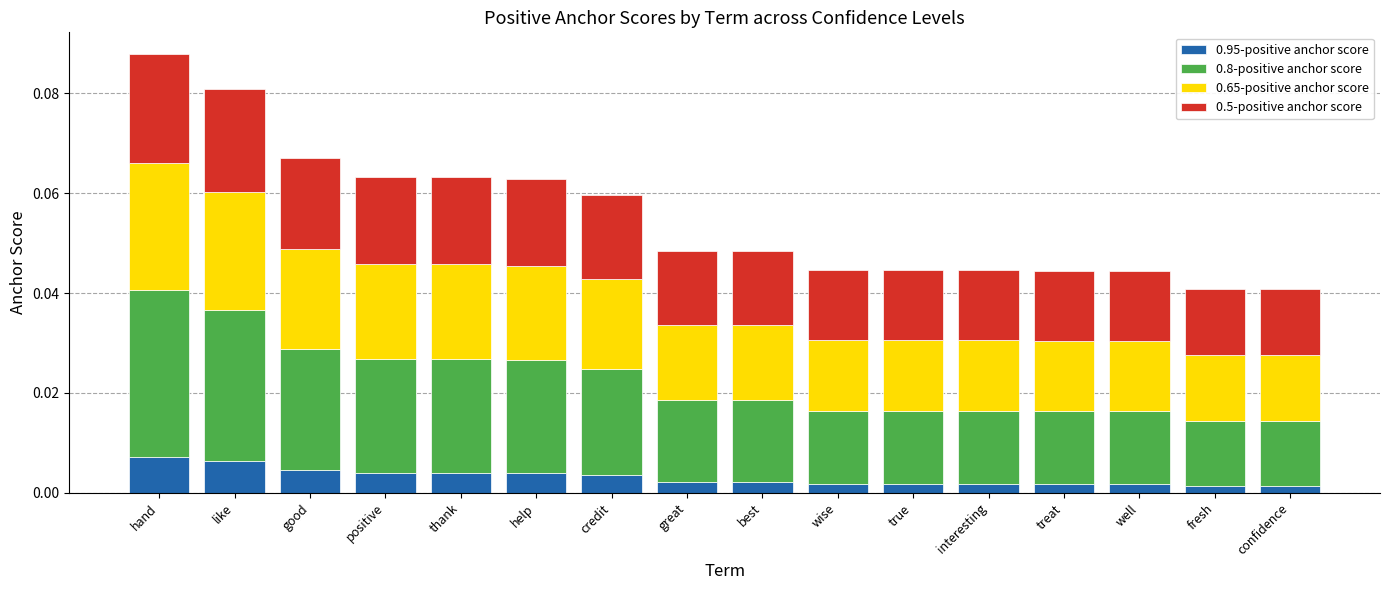

How many categories are shown in the chart?

16